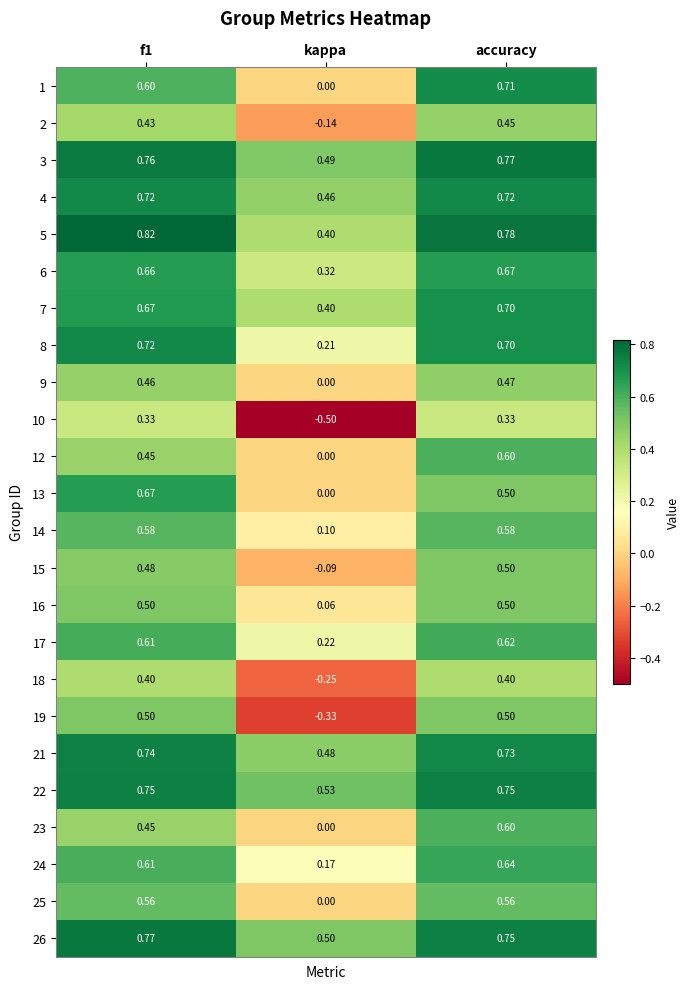

Which category has the lowest value across all series?

kappa